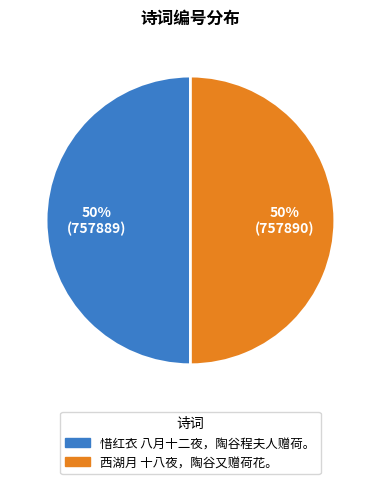

Do 西湖月 十八夜，陶谷又赠荷花。 and 惜红衣 八月十二夜，陶谷程夫人赠荷。 together represent more than half of the pie?

Yes